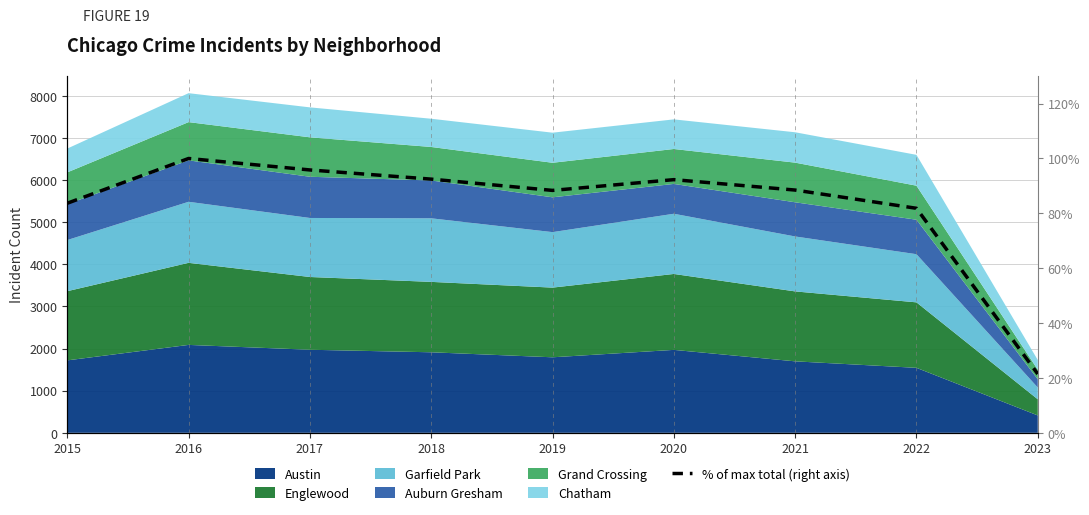

What is the sum of all values?

744.4